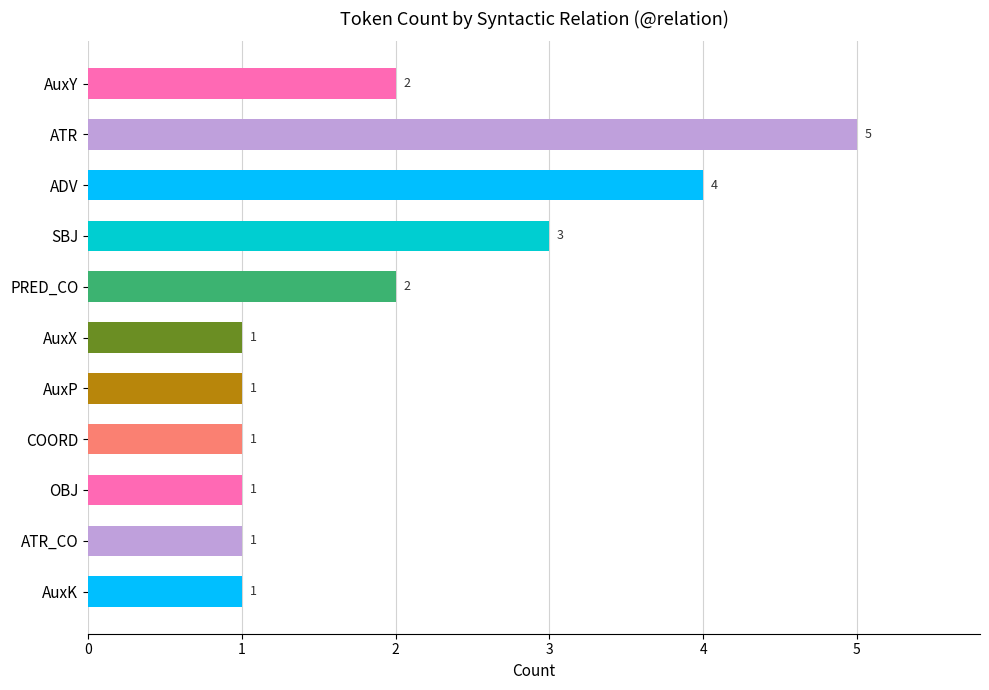

What is the difference between the maximum and second lowest values?

4